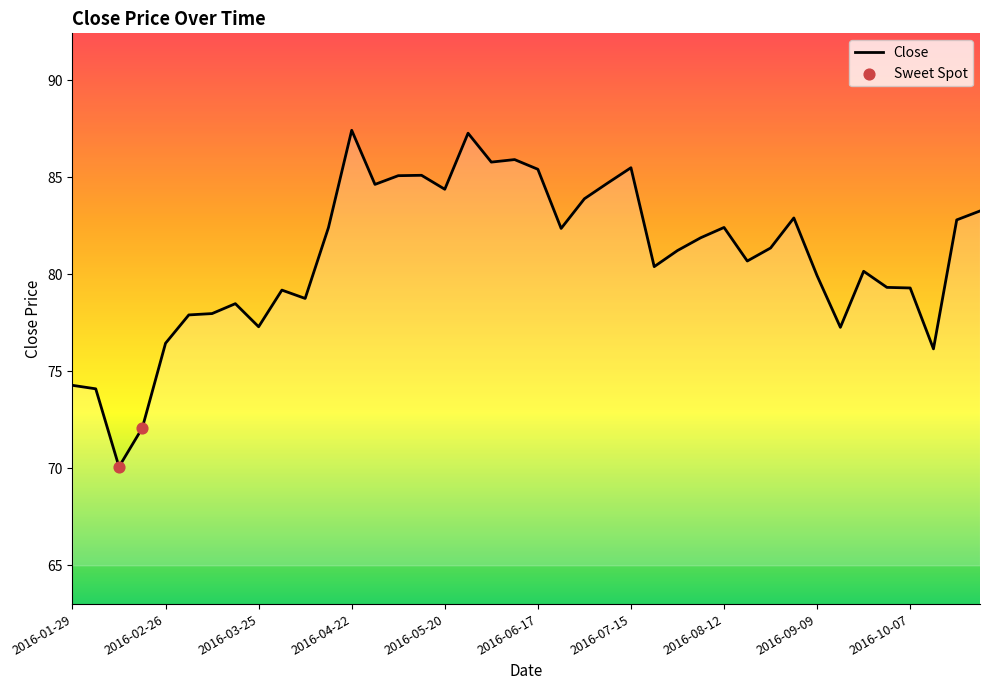

What is the smallest value displayed?

70.1